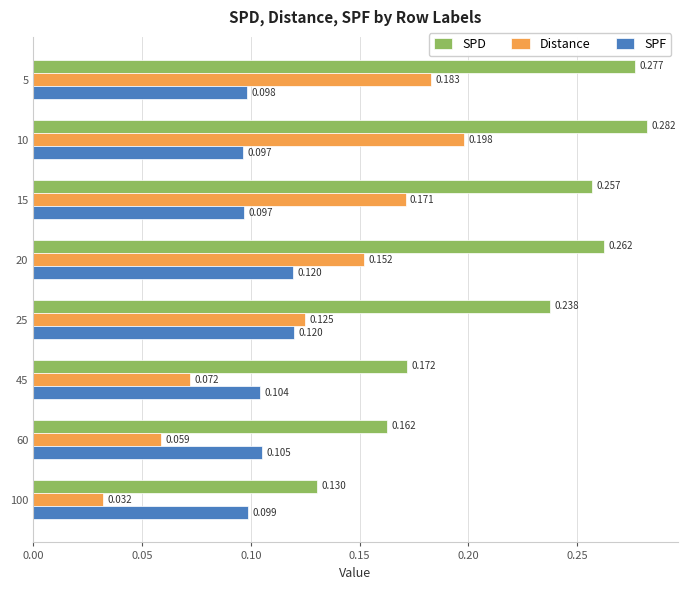

Which series has the largest range (max minus min)?

Distance